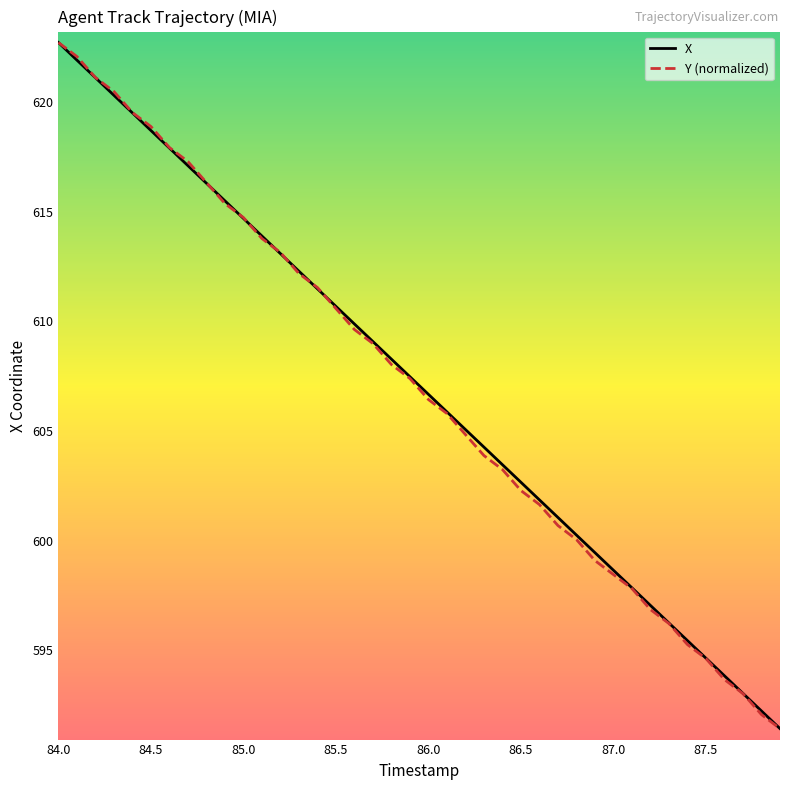

What is the sum of all Y (normalized) values?

24278.9